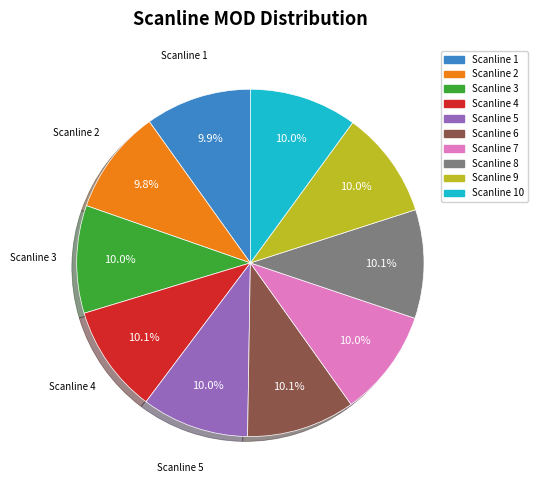

Is the sum of Scanline 8 and Scanline 2 greater than half?

No